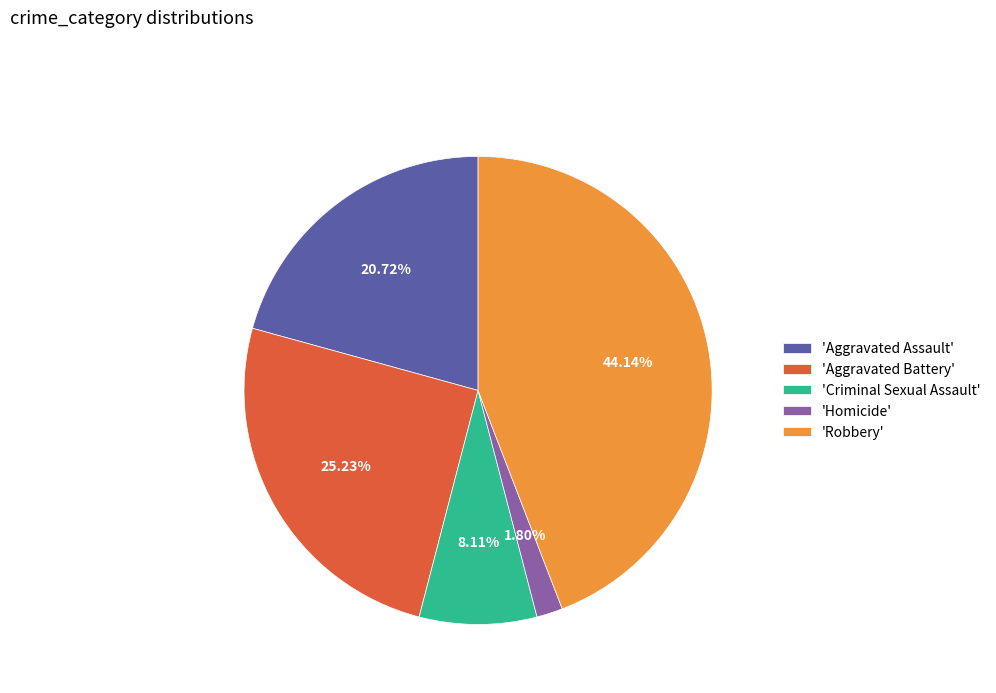

Is there a majority slice in this chart?

No